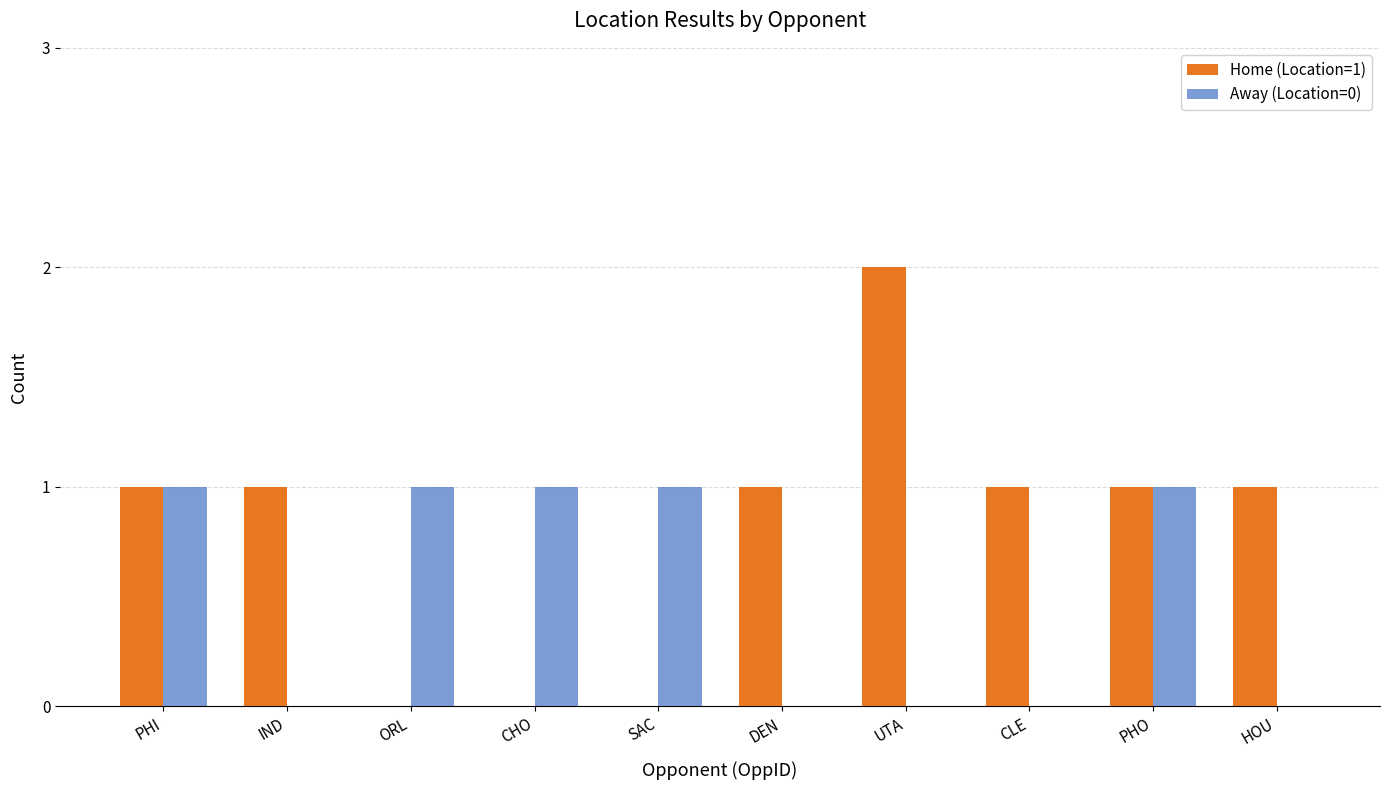

Which label corresponds to the largest value in the chart?

UTA